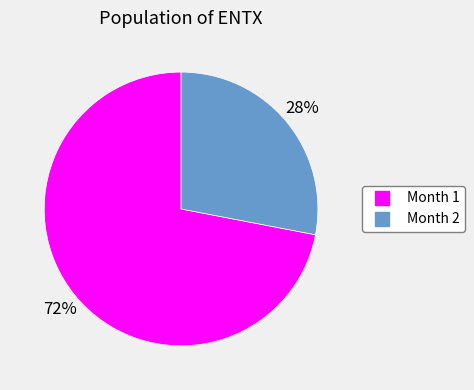

Is there a majority slice in this chart?

Yes